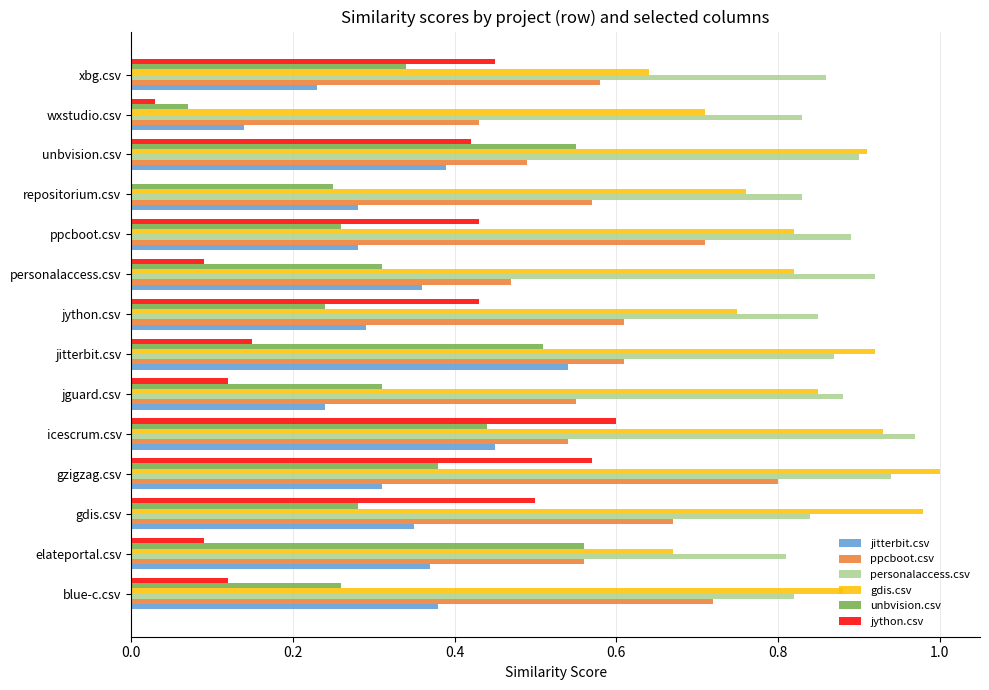

Which category has the highest value in the jython.csv series?

icescrum.csv